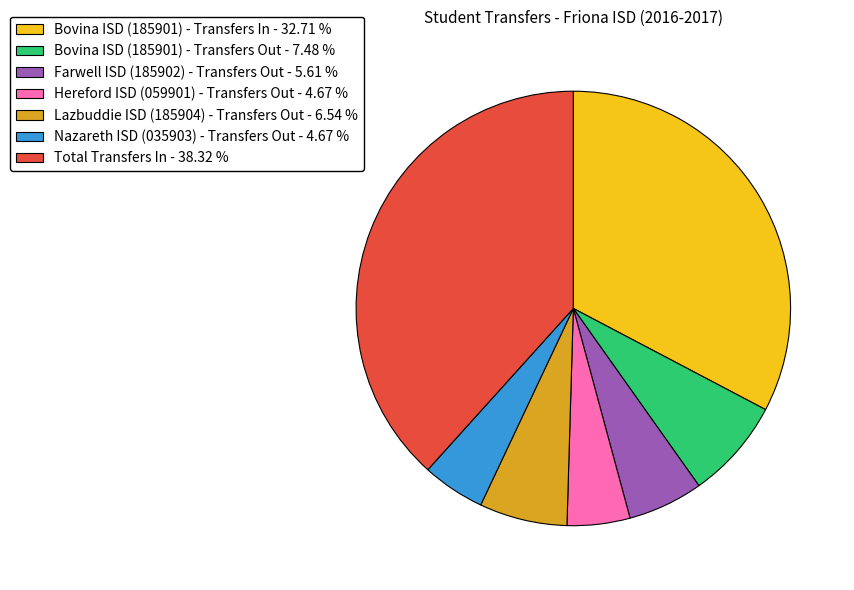

The Nazareth ISD (035903) - Transfers Out slice represents 5% of the pie. True or false?

True